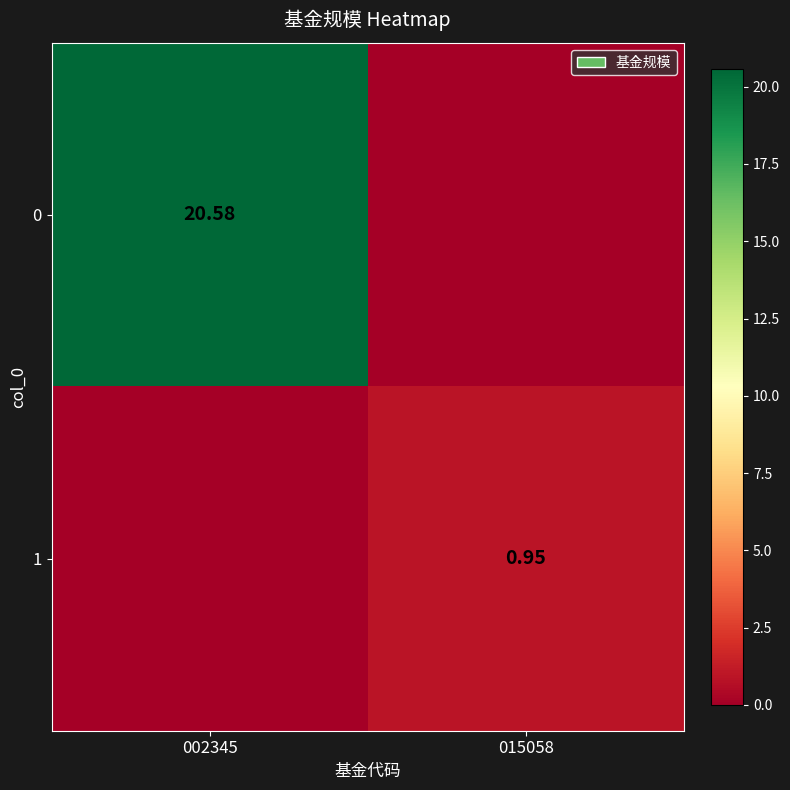

Which category has the highest value across all series?

002345